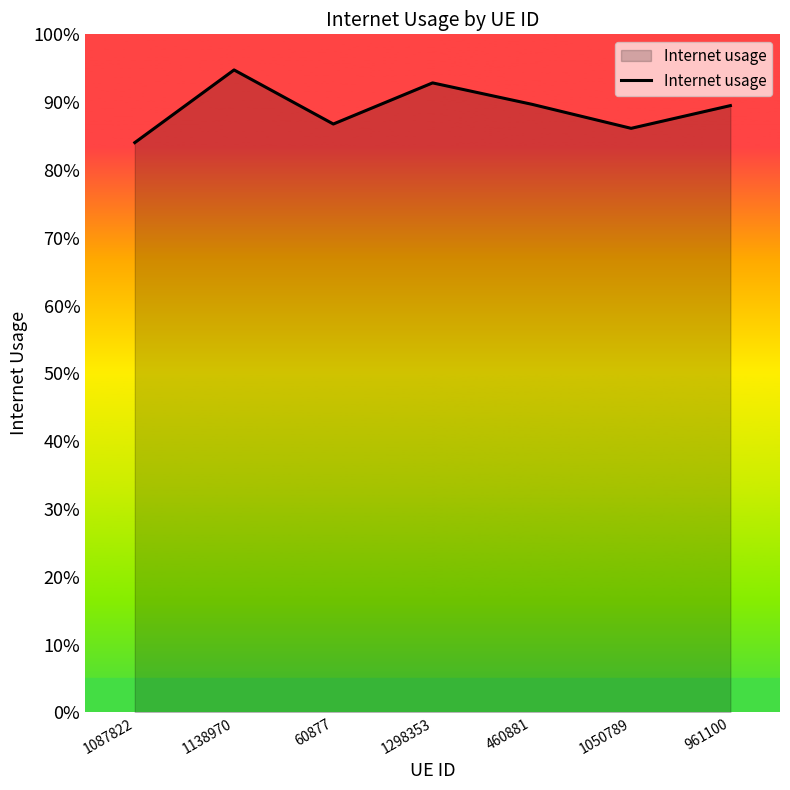

At which category does the data reach its first local peak?

1138970